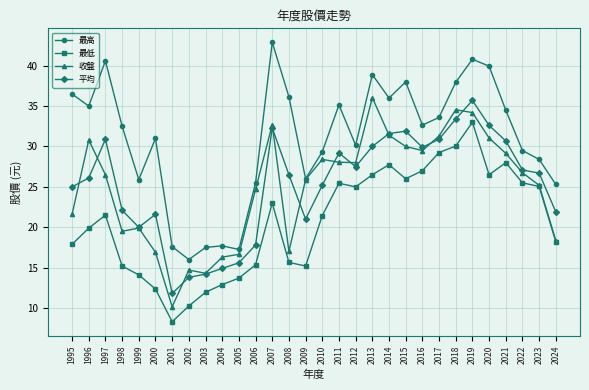

Between 2017 and 2023, which series saw the biggest shift?

收盤